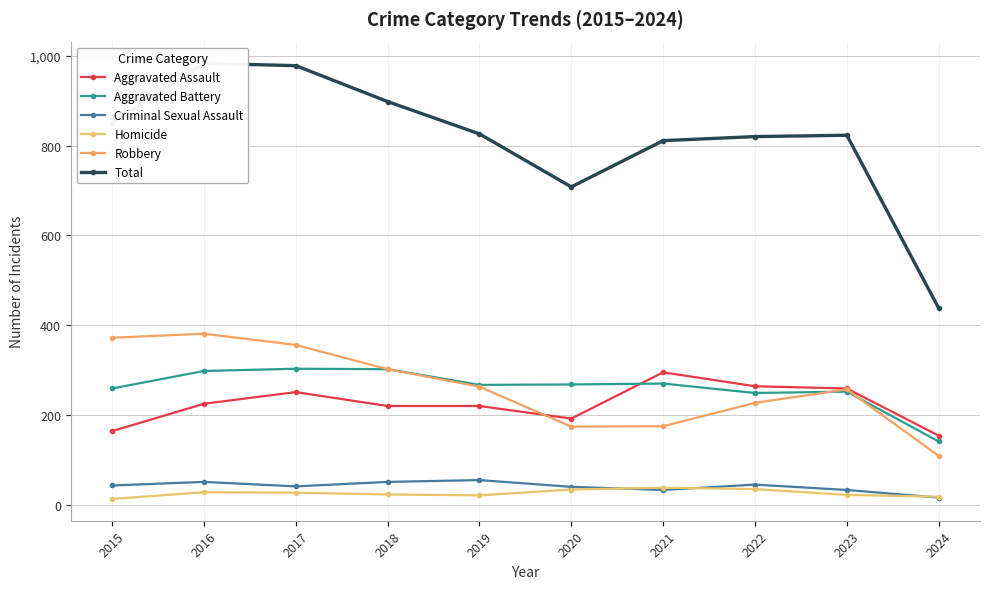

Reading right to left, what are all the values shown in this chart?

Aggravated Assault: 154	259	264	295	192	220	220	251	225	164
Aggravated Battery: 141	252	249	270	268	267	302	303	298	259
Criminal Sexual Assault: 16	33	45	33	40	55	51	41	51	43
Homicide: 18	22	35	38	34	21	23	27	28	13
Robbery: 109	257	227	175	174	263	302	356	381	372
Total: 438	823	820	811	708	826	898	978	983	851